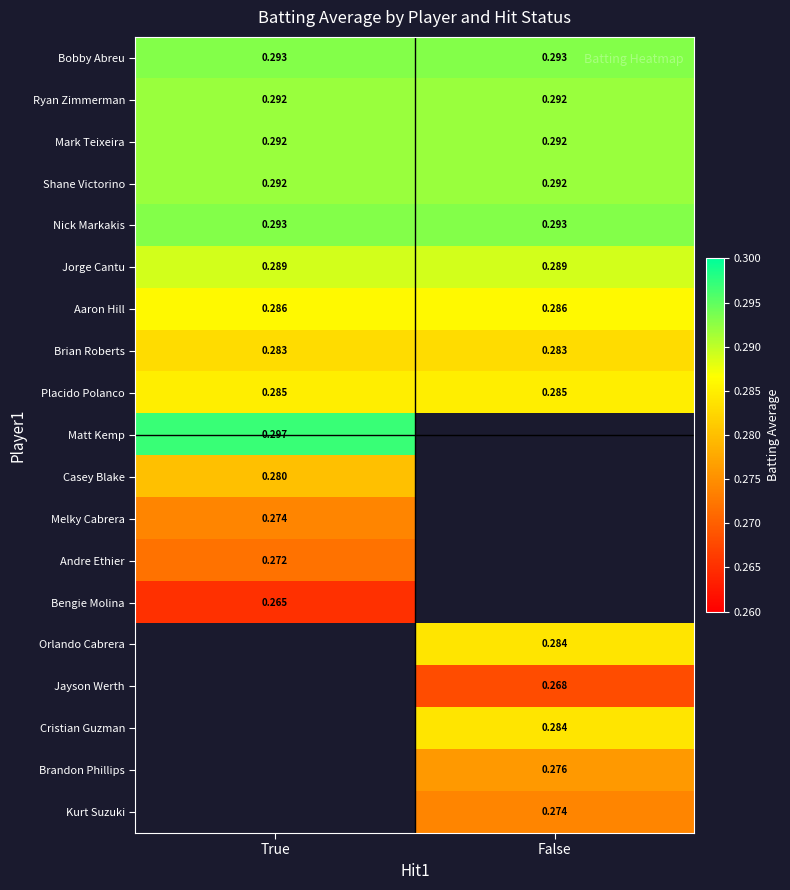

Is the value of Bobby Abreu at False greater than the value of Mark Teixeira at True?

Yes